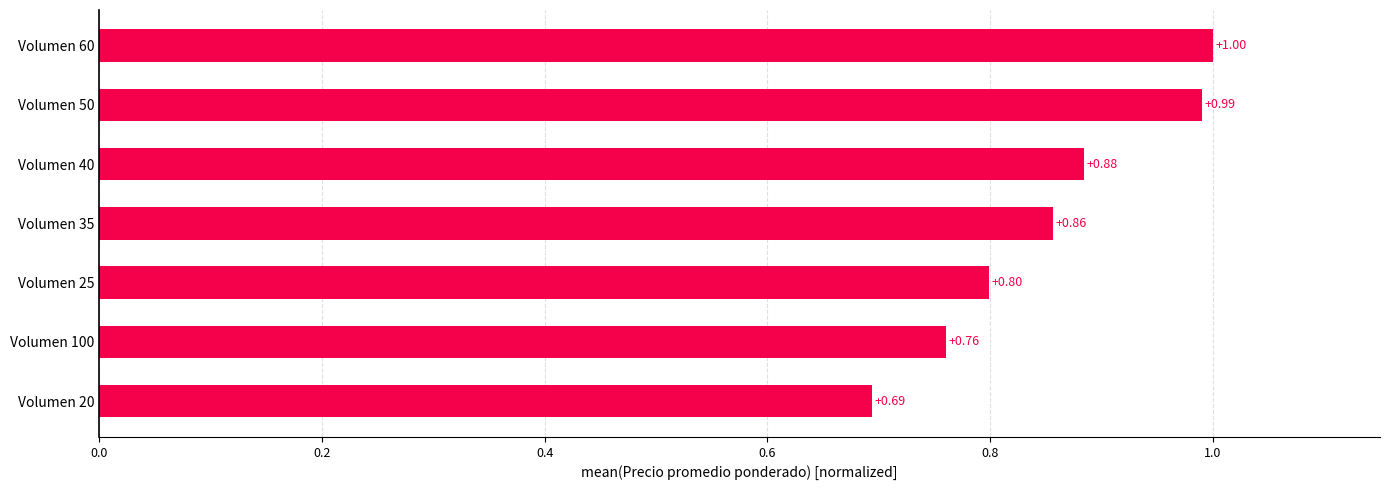

List the labels in order of value, largest first.

Volumen 60, Volumen 50, Volumen 40, Volumen 35, Volumen 25, Volumen 100, Volumen 20